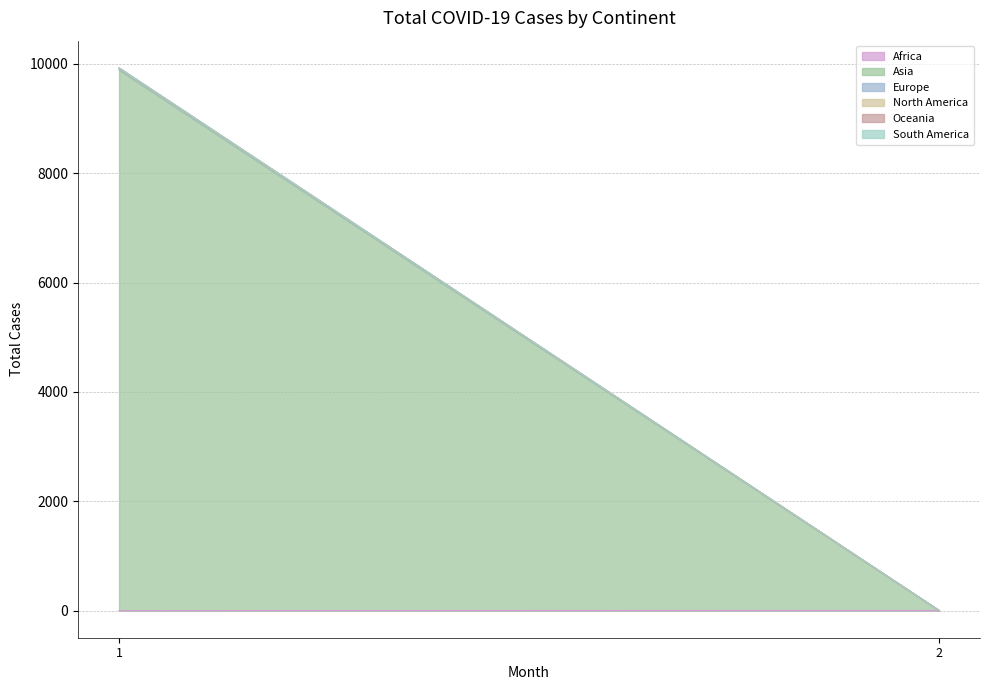

What is the sum of all Africa values?

3